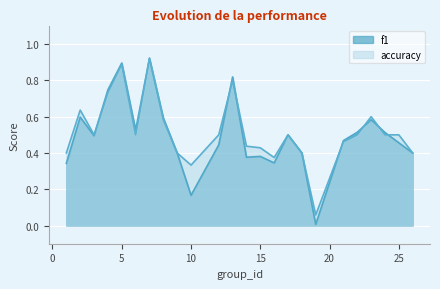

How many lines are shown in the chart?

2